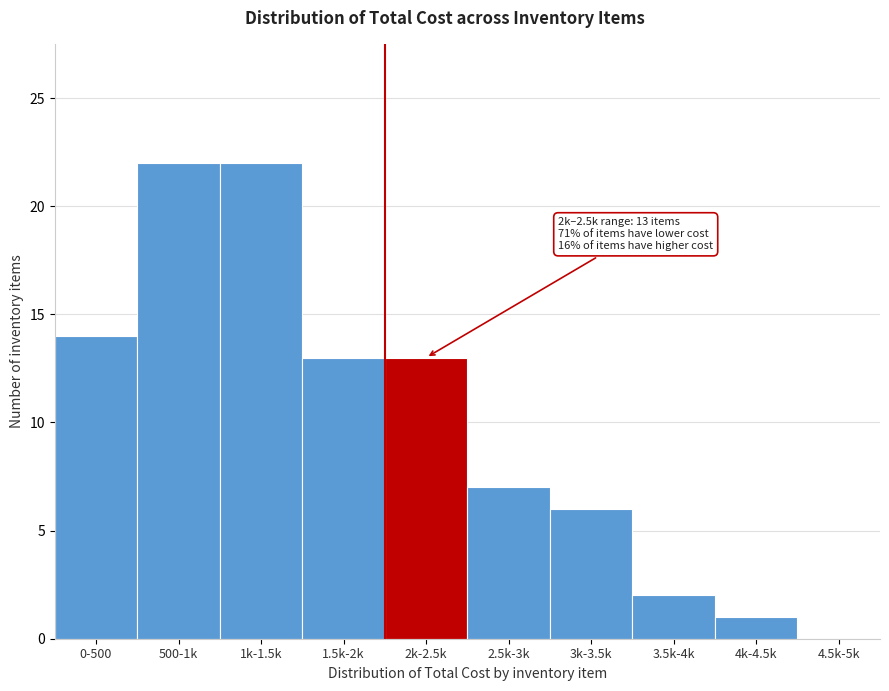

Reading left to right, list all the values displayed in this chart.

0-500=14	500-1k=22	1k-1.5k=22	1.5k-2k=13	2k-2.5k=13	2.5k-3k=7	3k-3.5k=6	3.5k-4k=2	4k-4.5k=1	4.5k-5k=0